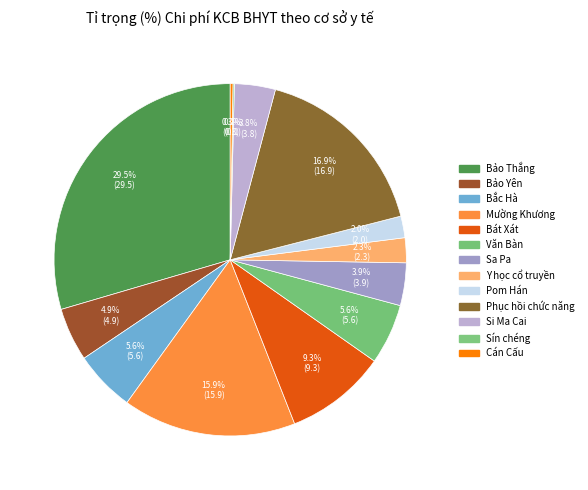

Count the number of slices in the pie.

13